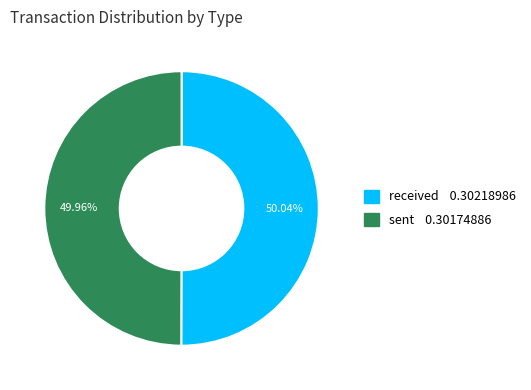

What percentage is NOT represented by received?

50.0%